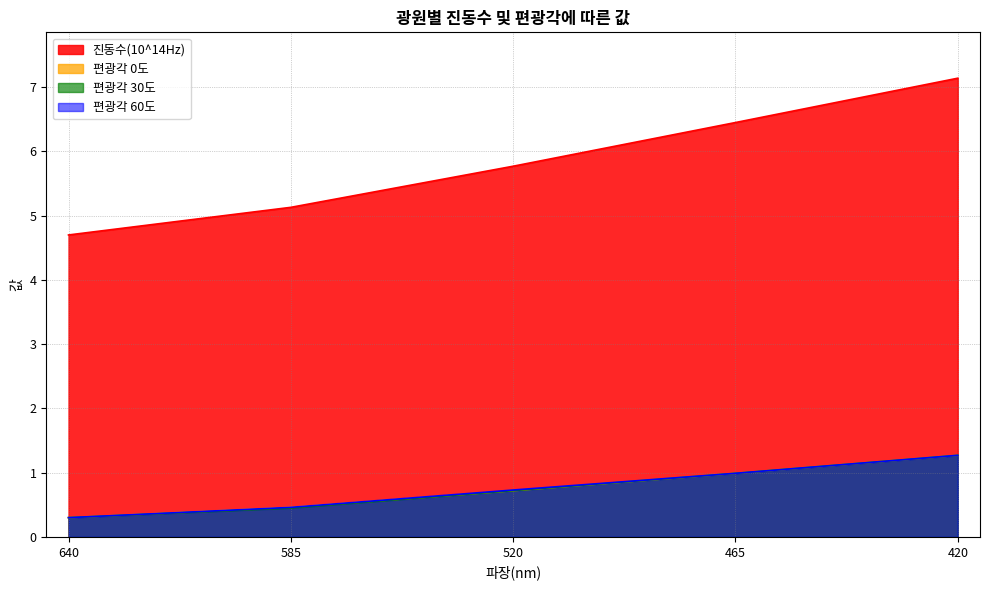

Reading left to right, list all the values displayed in this chart.

진동수(10^14Hz): 4.7	5.1	5.8	6.5	7.1
편광각 0도: 0.3	0.5	0.7	1.0	1.3
편광각 30도: 0.3	0.5	0.7	1.0	1.3
편광각 60도: 0.3	0.5	0.7	1.0	1.3